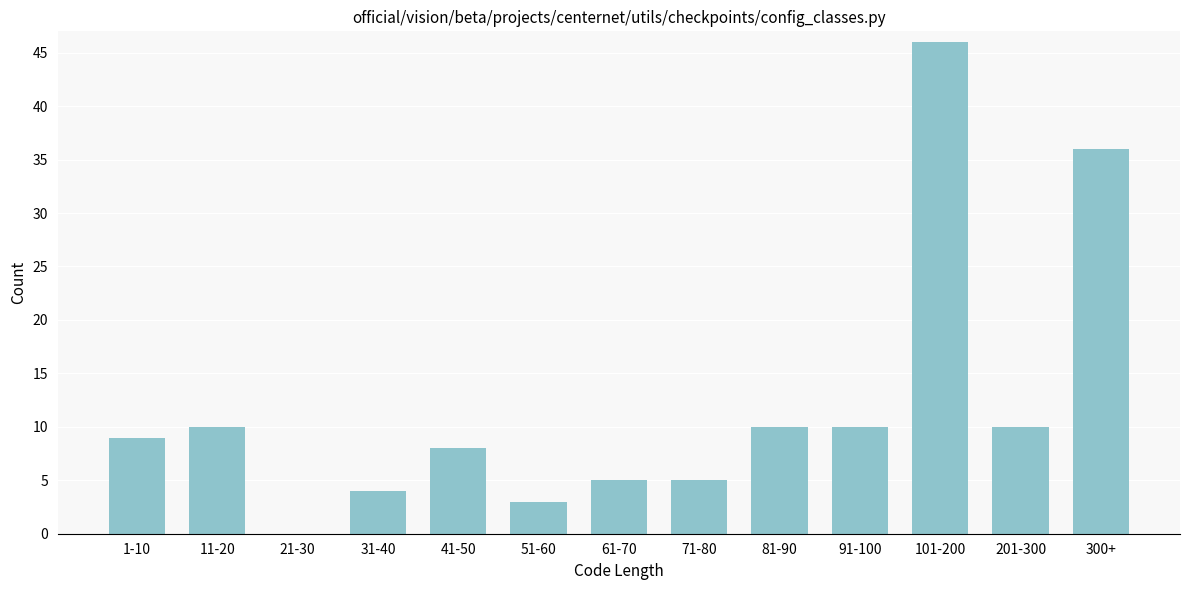

Reading left to right, what are all the values shown in this chart?

1-10=9	11-20=10	21-30=0	31-40=4	41-50=8	51-60=3	61-70=5	71-80=5	81-90=10	91-100=10	101-200=46	201-300=10	300+=36